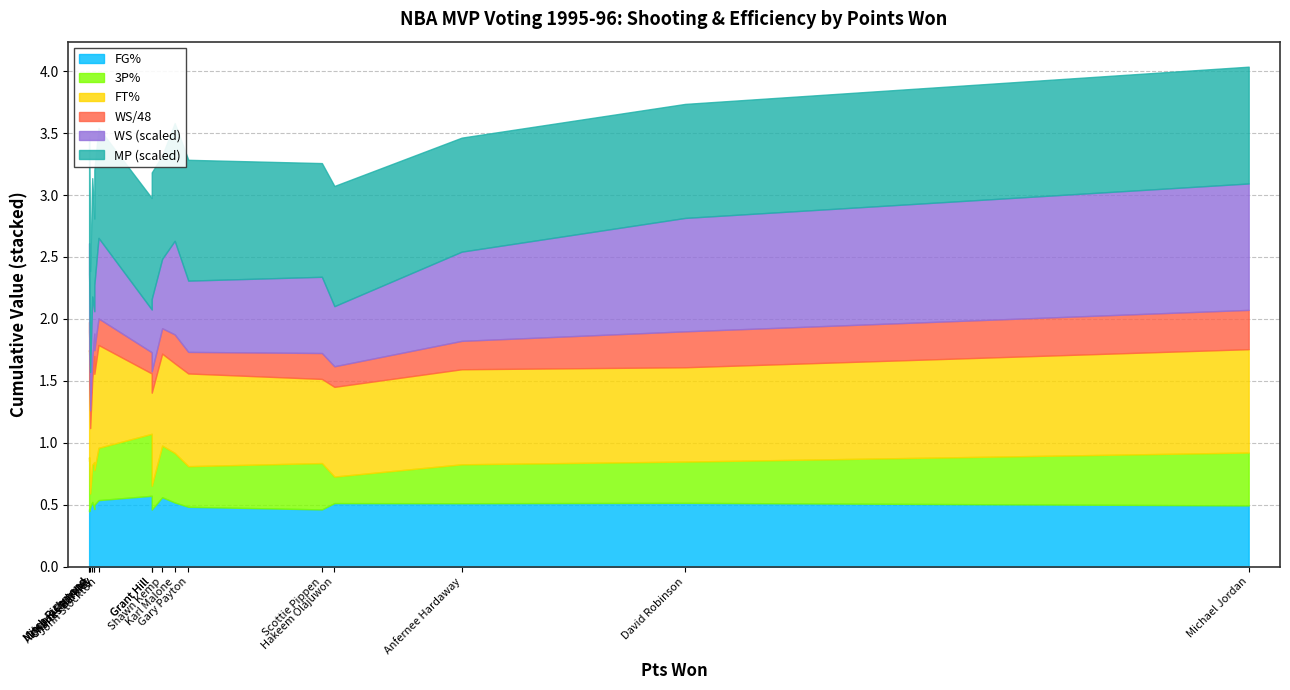

True or false: WS and FT% intersect in this chart.

False